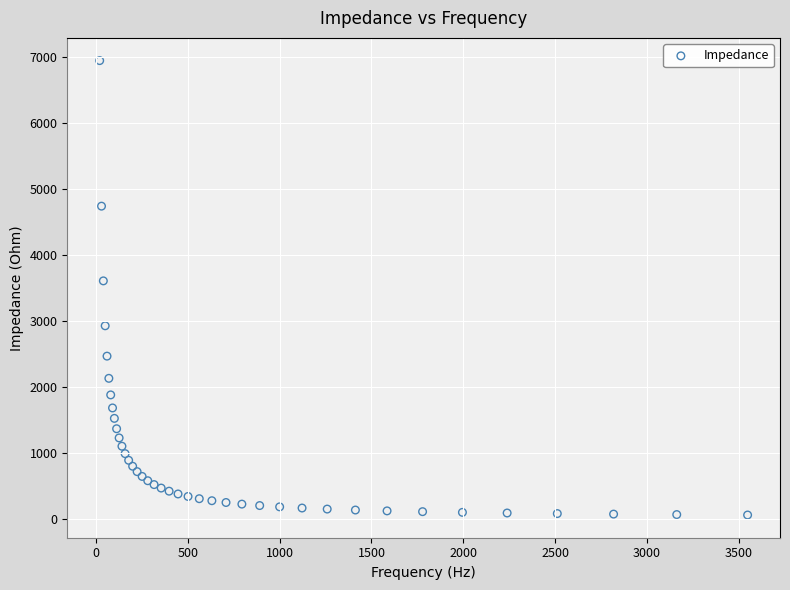

What Y value in the scatter plot is closest to 3510?

3615.1